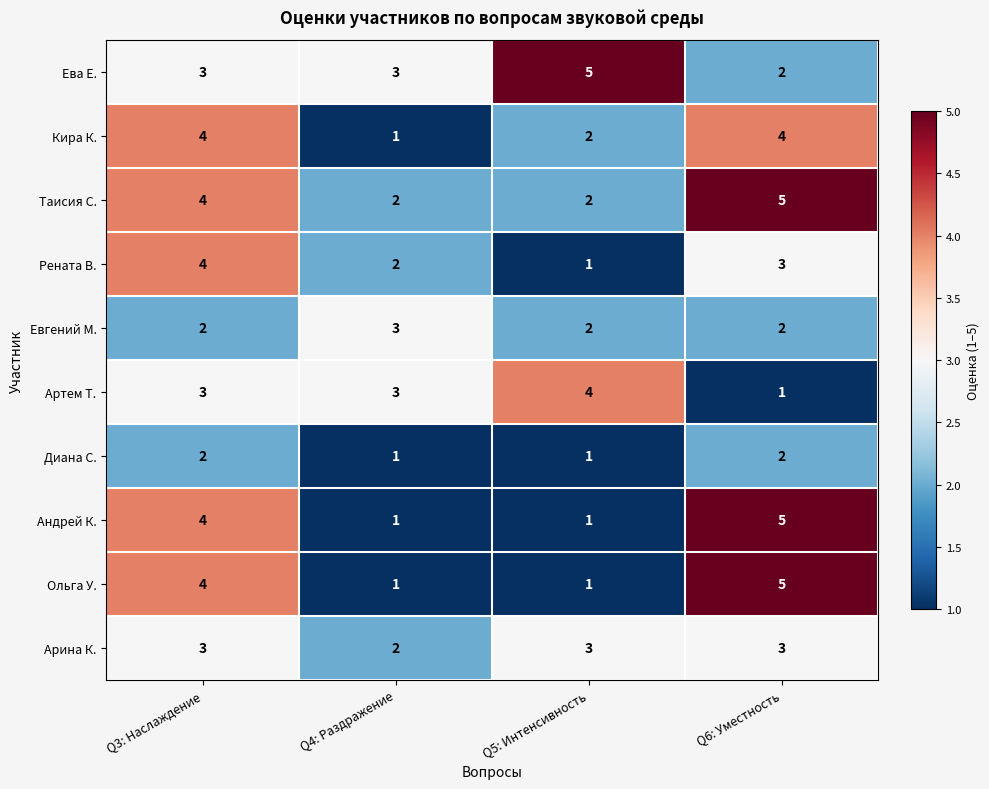

What is the greatest value displayed?

5